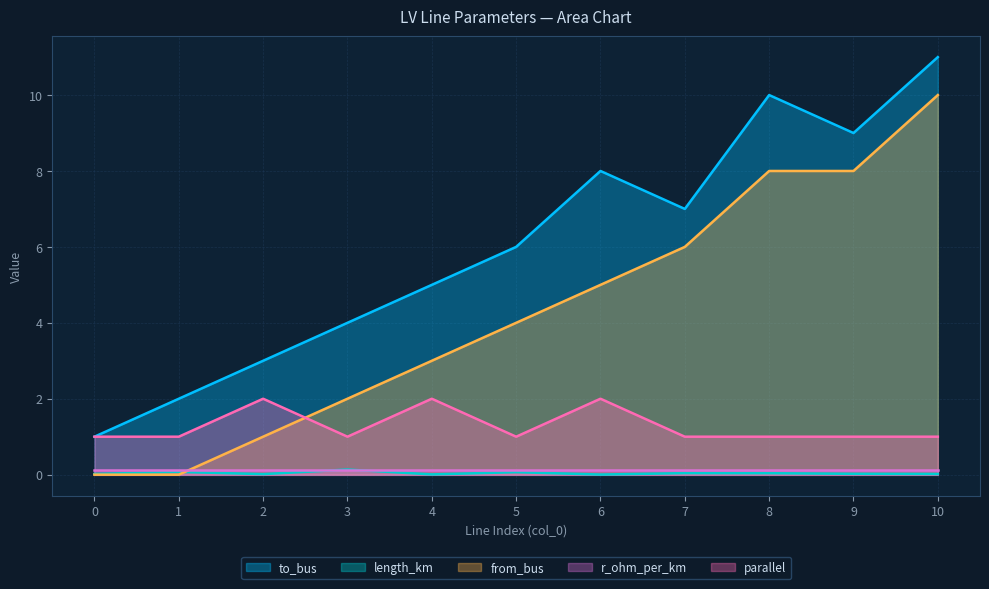

What is the difference between the maximum and minimum values in the to_bus series?

10.0